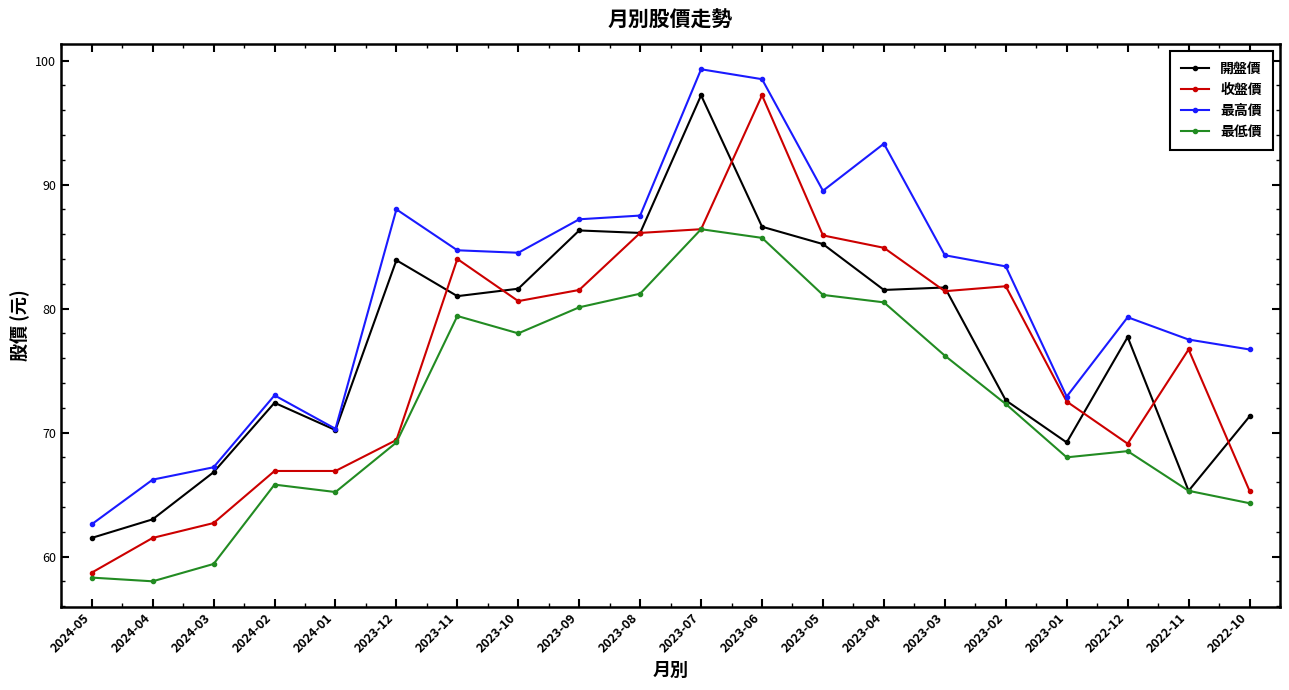

What is the label of the 7th point from the right?

2023-04